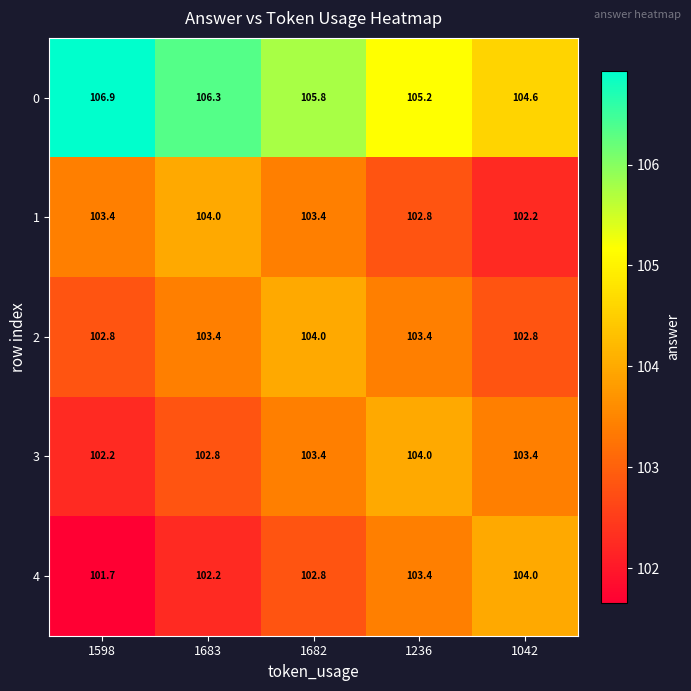

Is it true that 4 equals 101.7 at 1598?

True